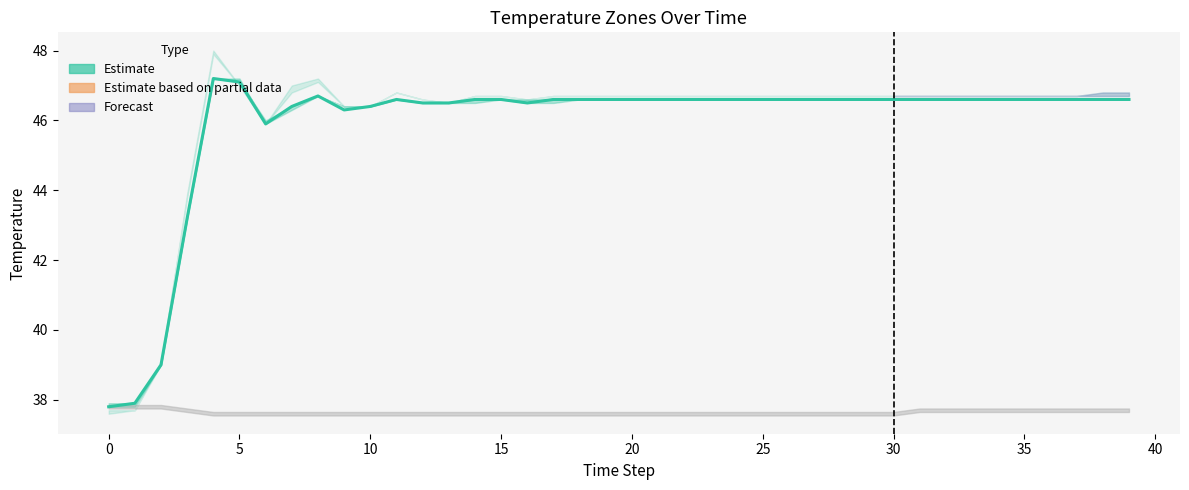

What is the difference between the maximum and minimum values?

9.4